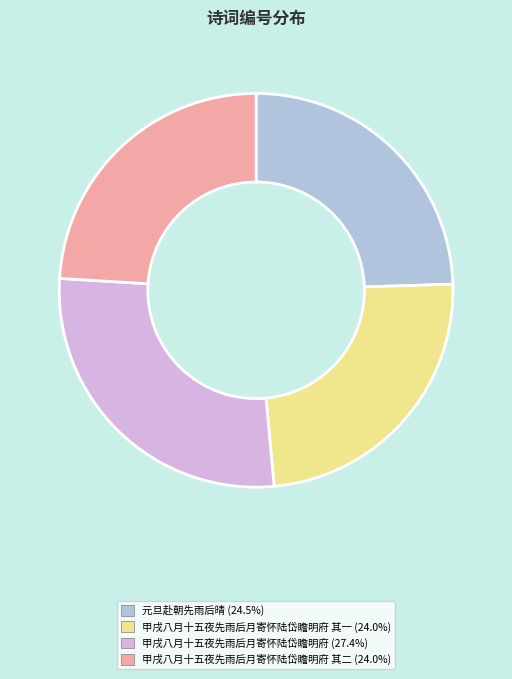

Is there any slice that represents more than half of the pie?

No